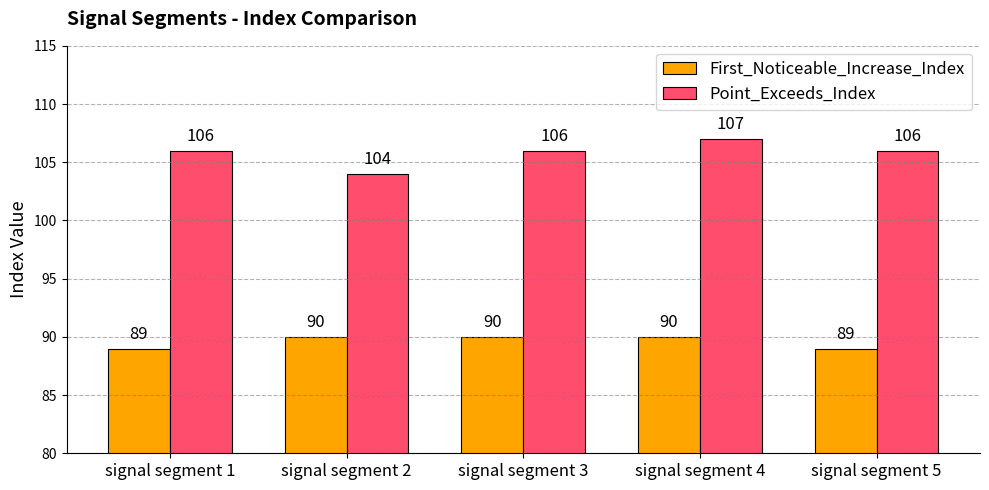

How many bars are there in total?

10